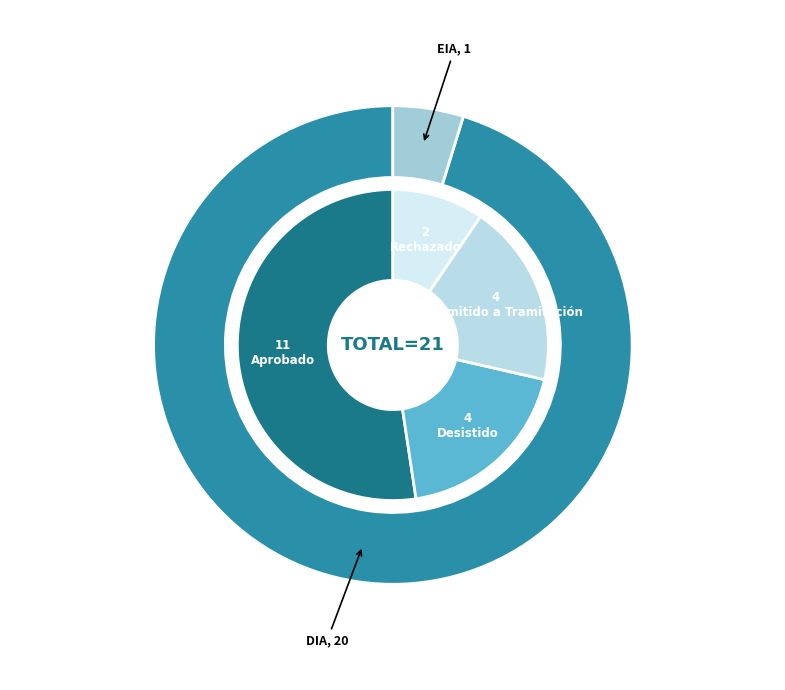

How much of the chart is everything except Desistido?

81.0%